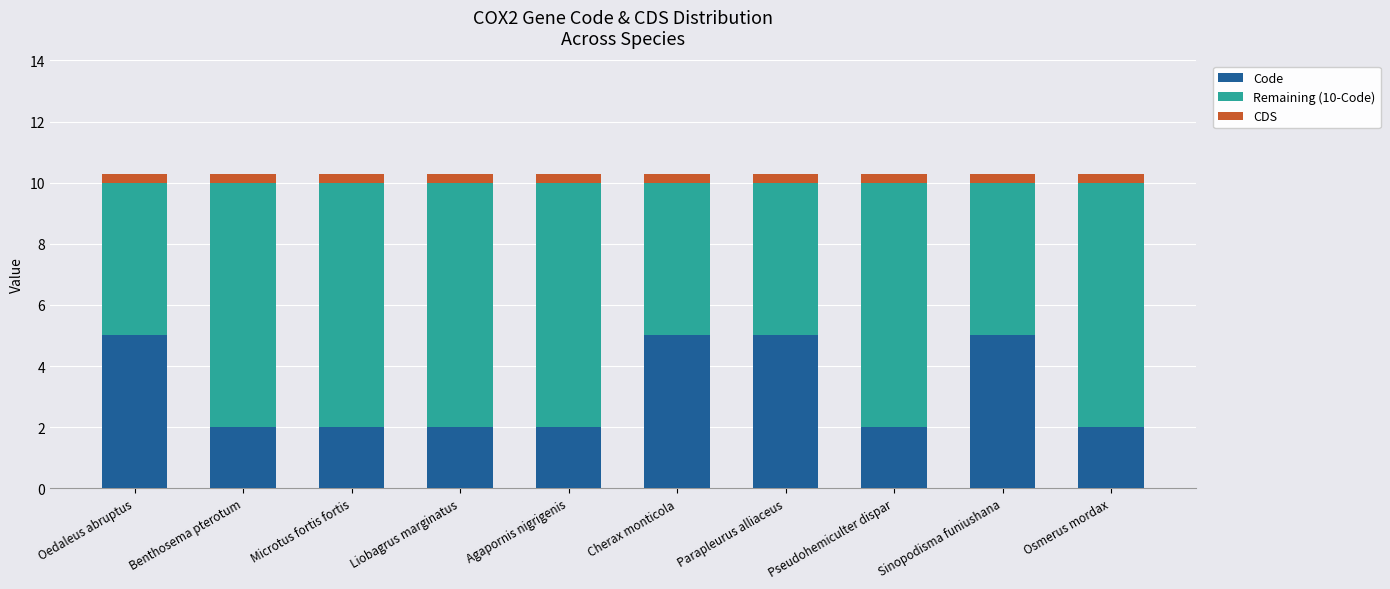

What is the total value across all series at Cherax monticola?

10.3